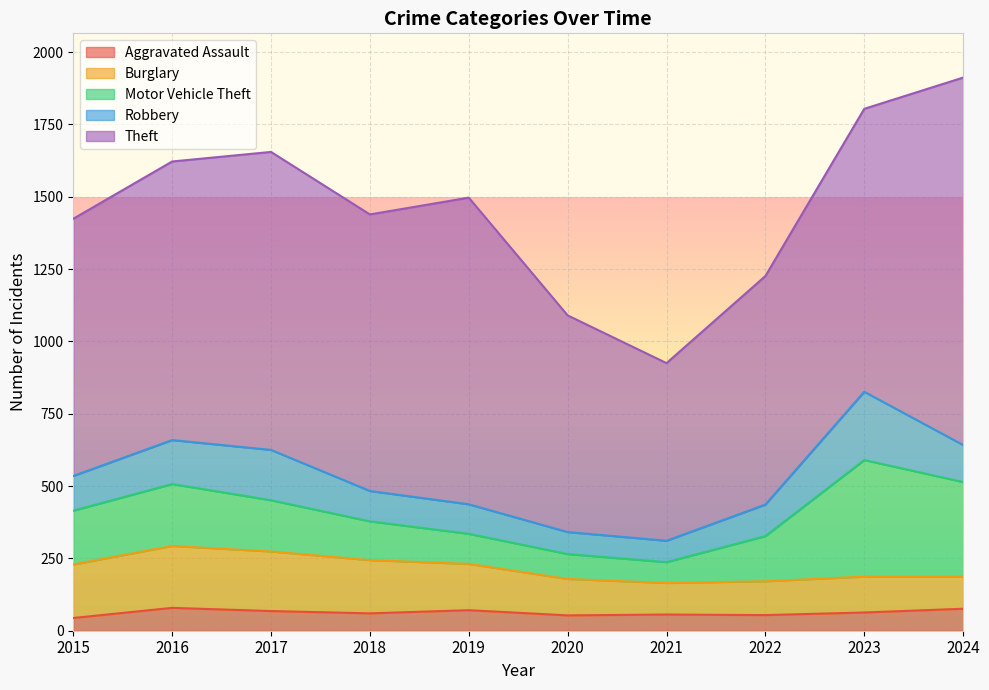

What are all the series names shown in the legend?

Aggravated Assault, Burglary, Motor Vehicle Theft, Robbery, Theft